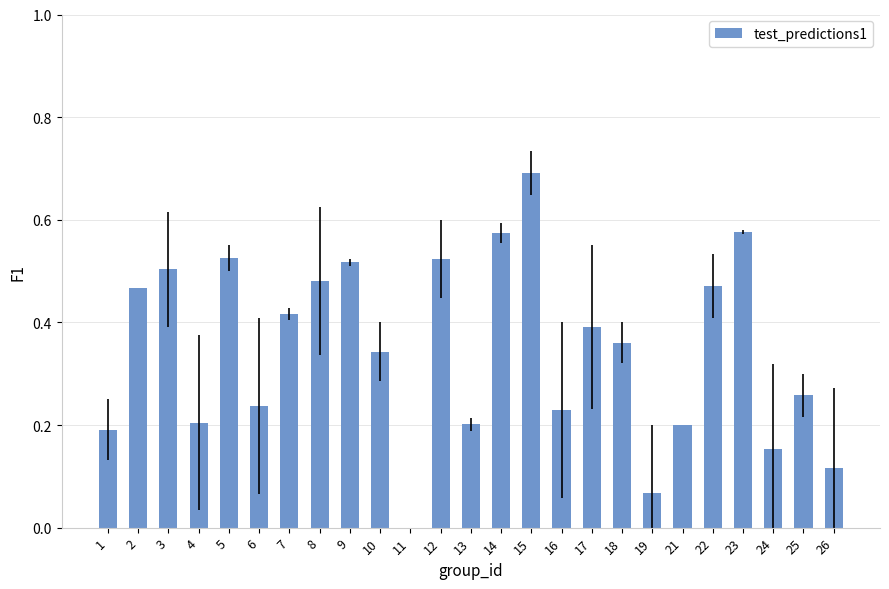

At which category does the chart reach its peak across all series?

15